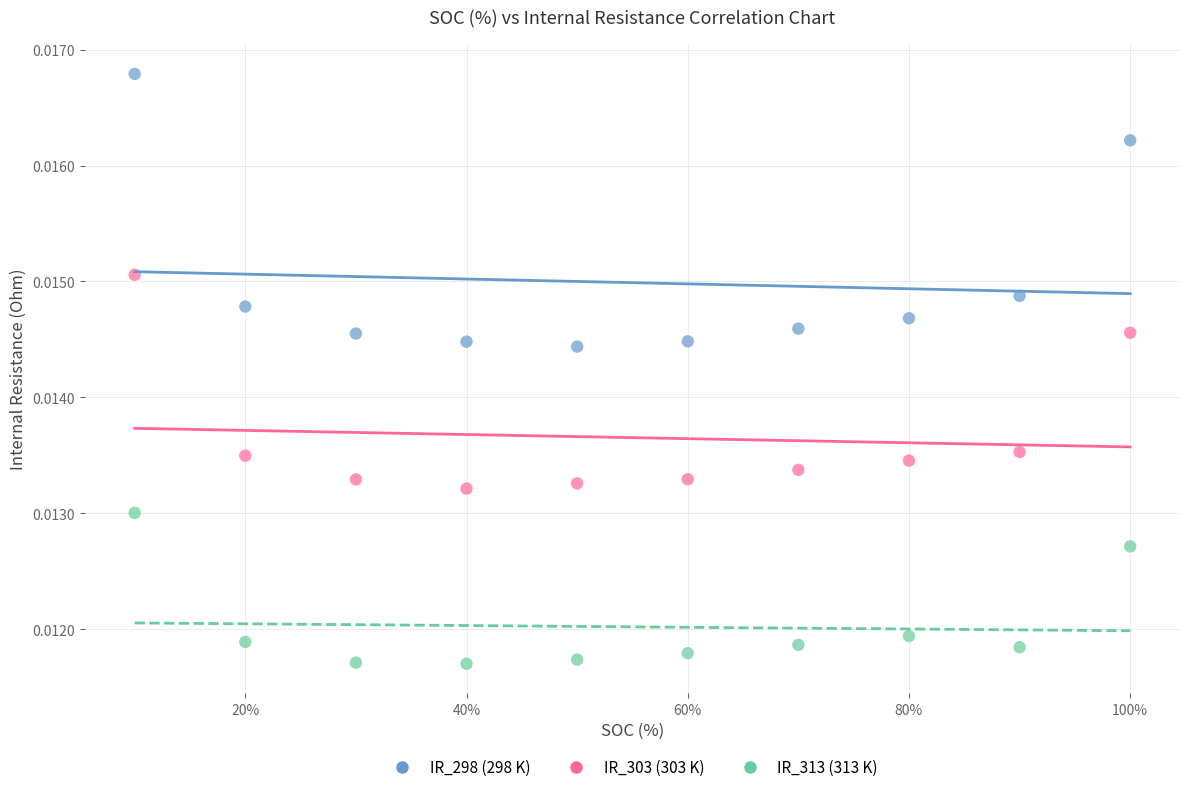

Across all data points, what is the range of X values (max minus min)?

90.0